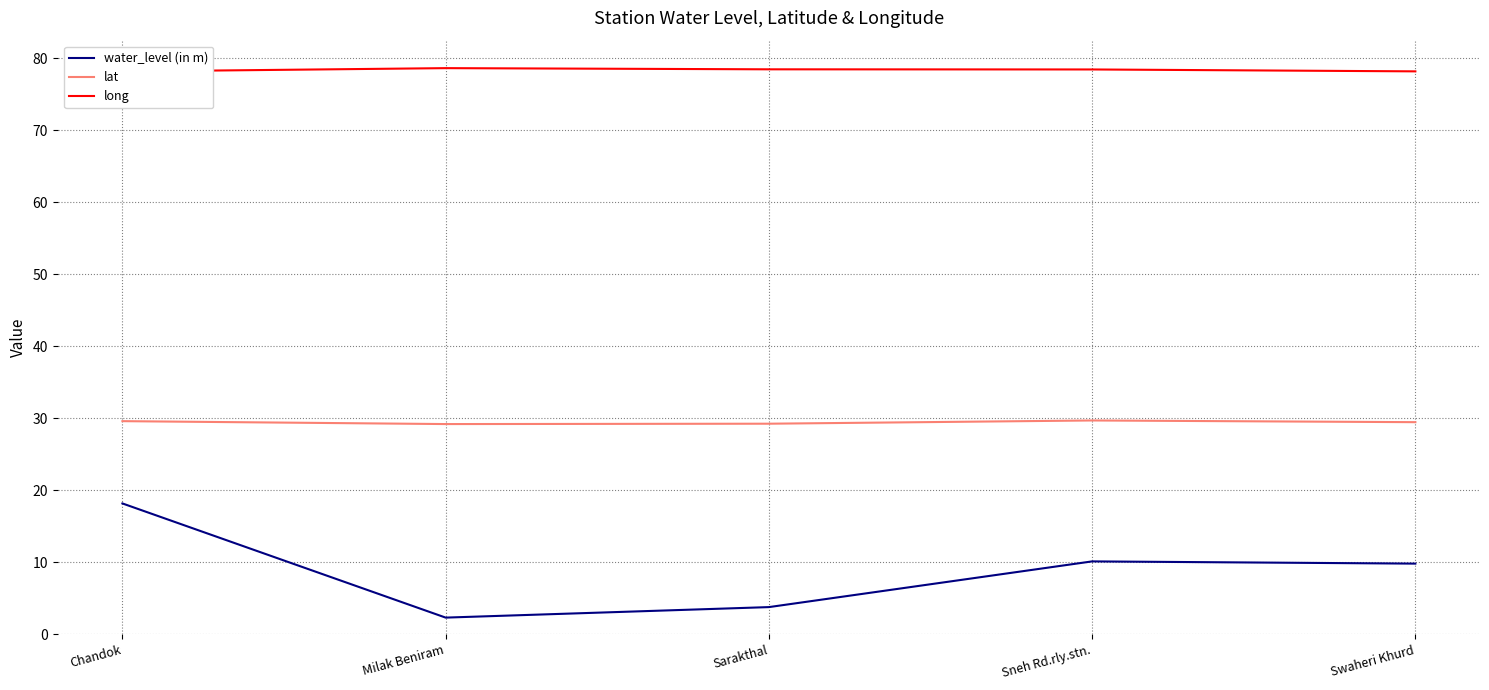

What is the difference between the long values at Chandok and Sarakthal?

0.3